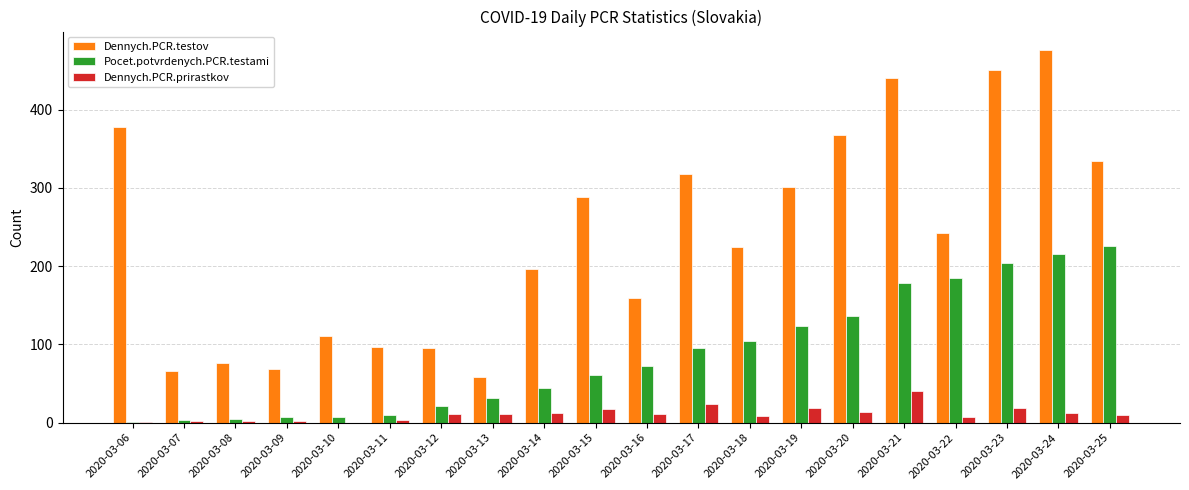

Is the value of Dennych.PCR.testov at 2020-03-22 greater than the value of Dennych.PCR.prirastkov at 2020-03-07?

Yes